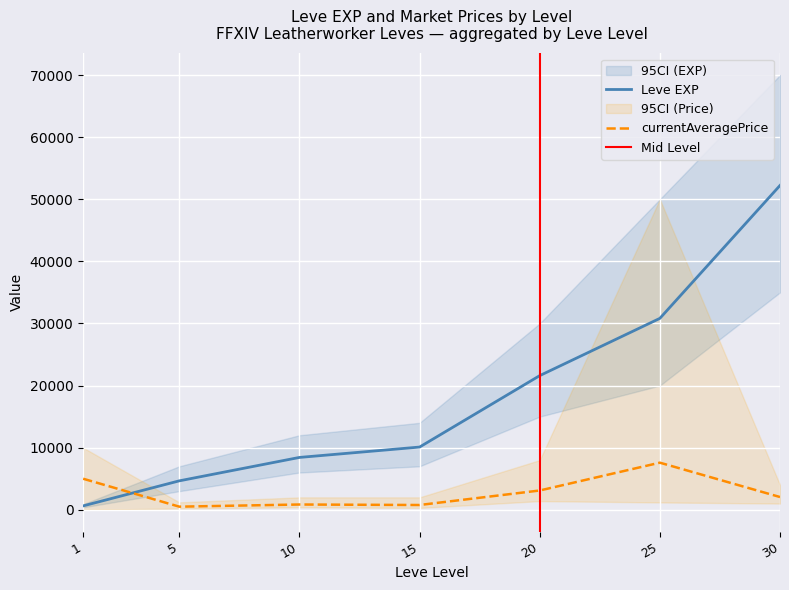

What is the difference between the maximum and minimum values in the currentAveragePrice series?

7082.8